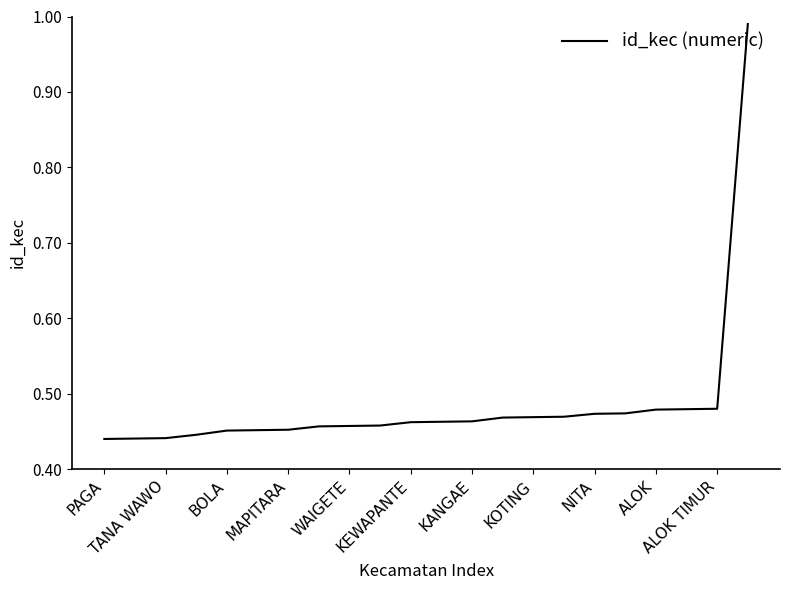

Which label corresponds to the smallest value in the chart?

PAGA